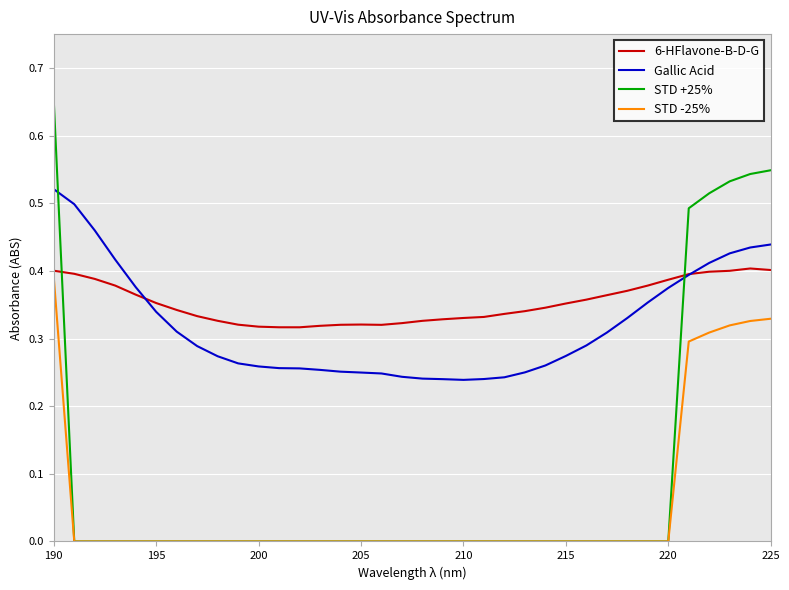

How many categories are shown in the chart?

36